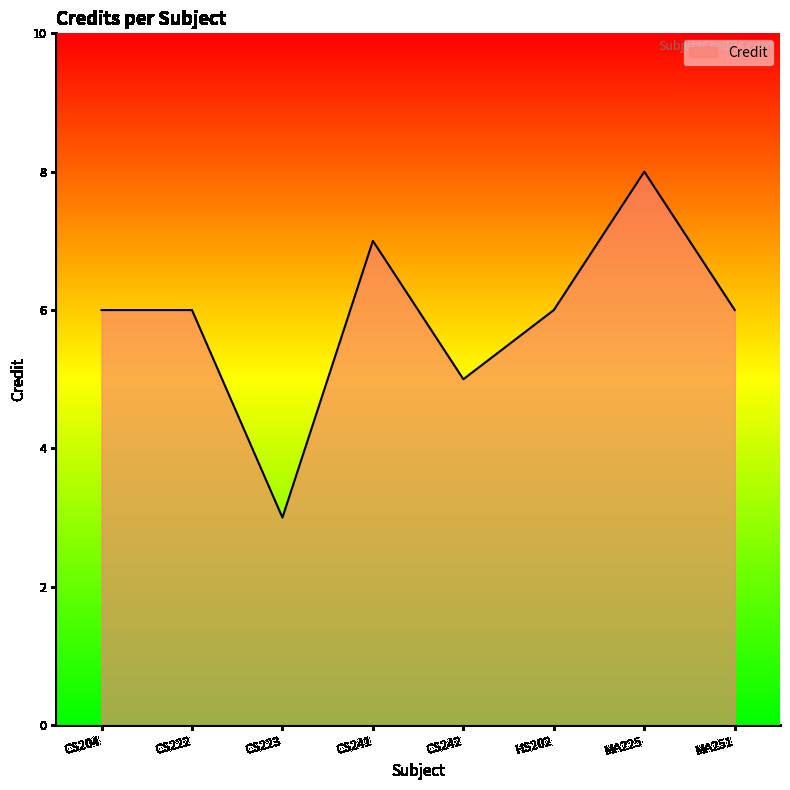

Where is the first local minimum?

CS223